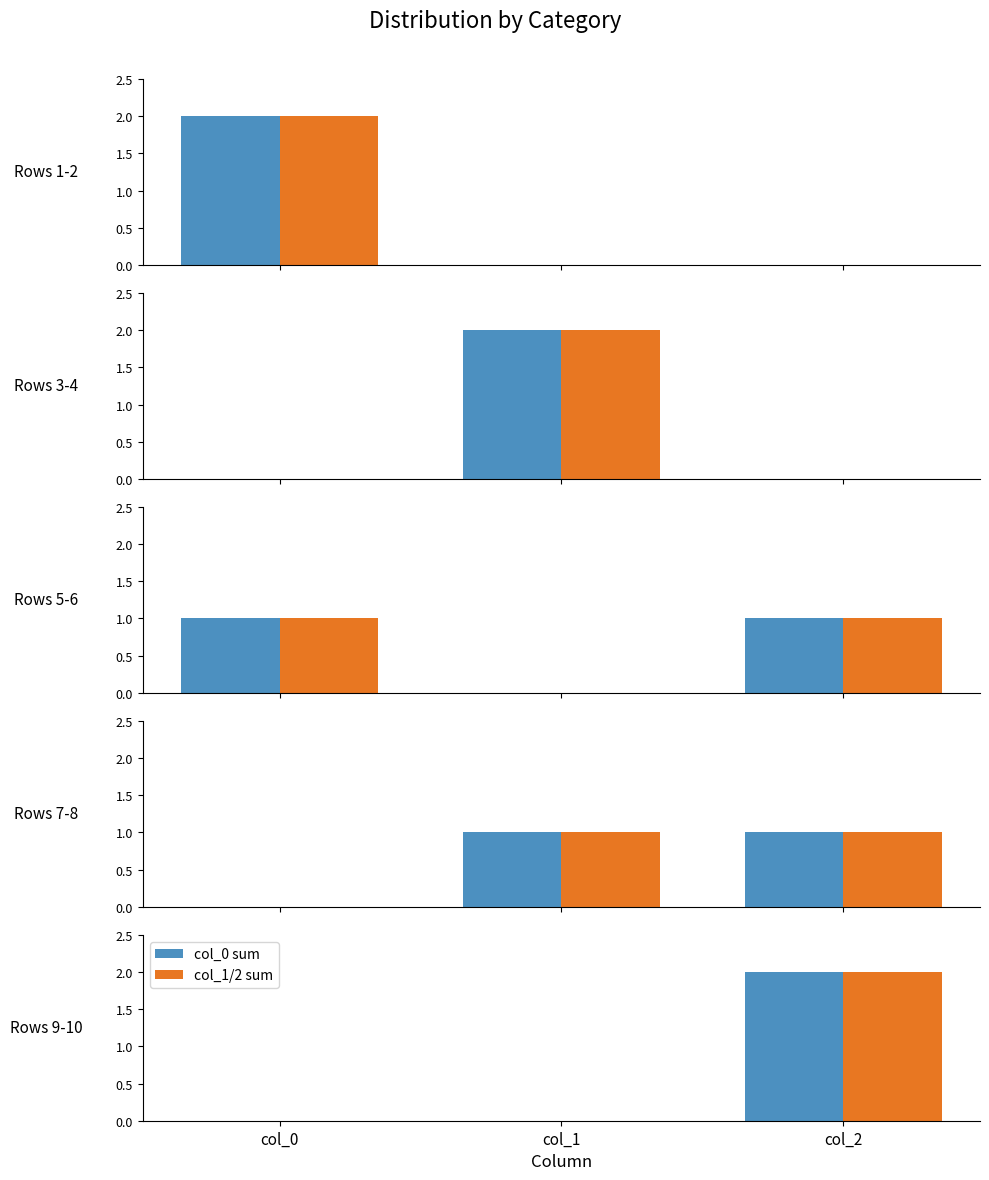

Does the chart contain stacked bars?

No